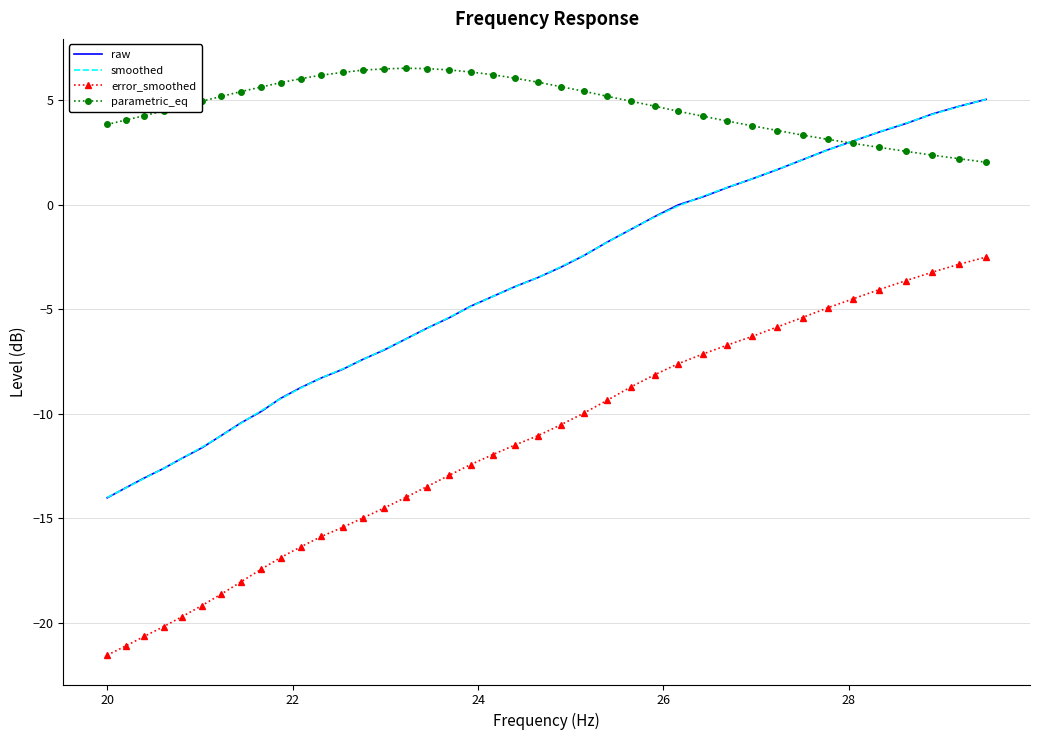

How many distinct data groups are displayed?

4